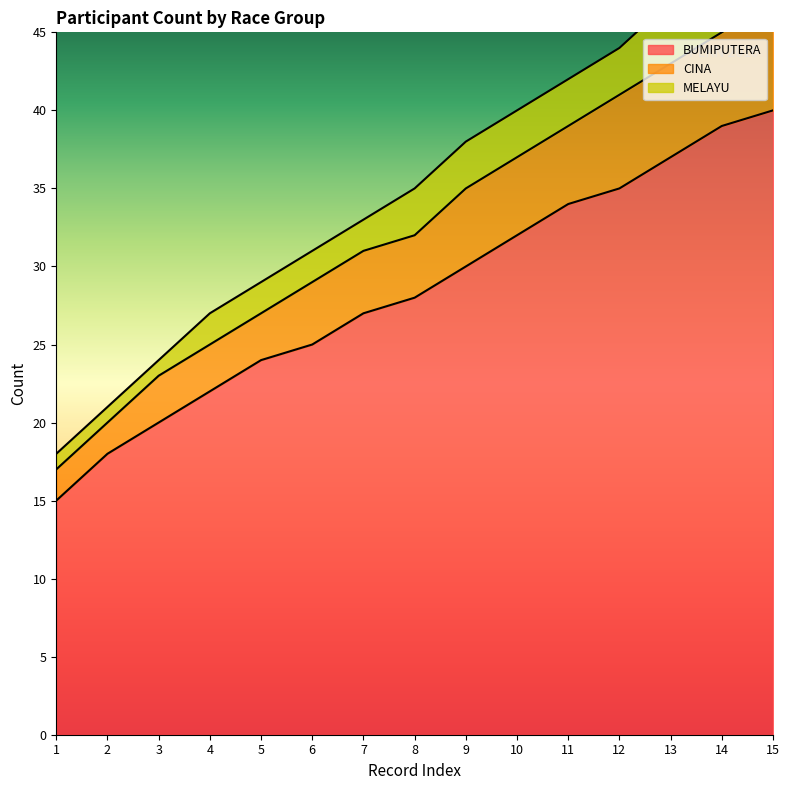

What is the value of the CINA point at the 9th from the left?

35